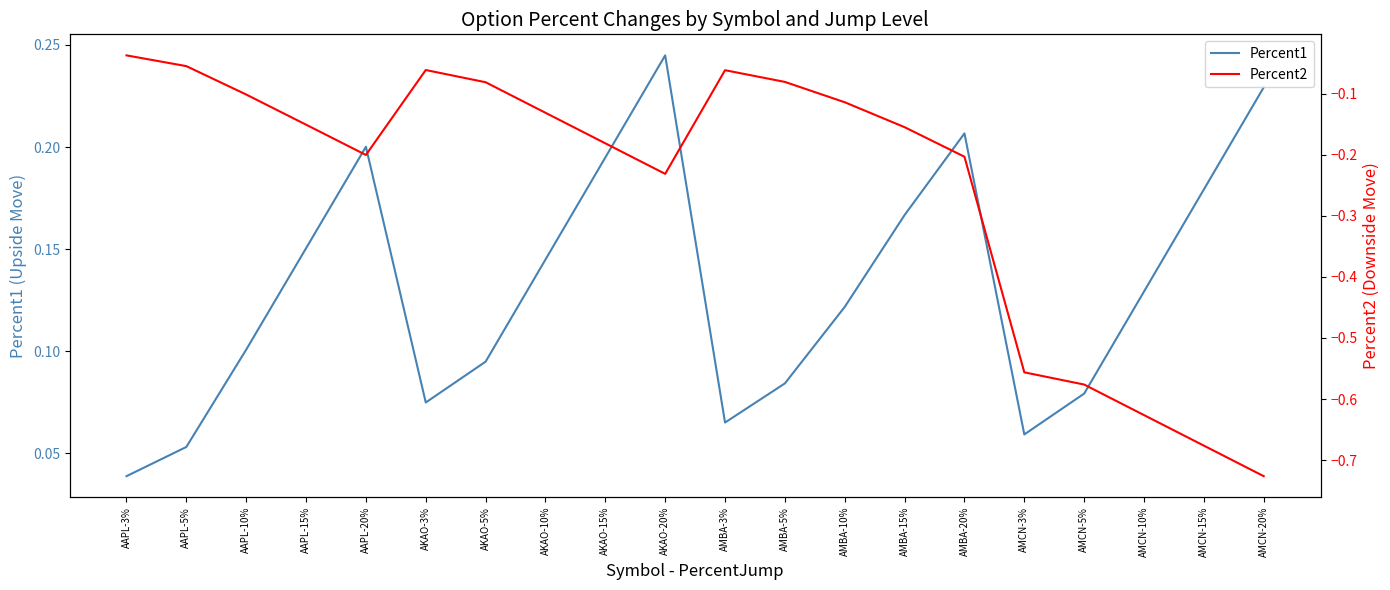

What is the difference between the Percent2 values at AKAO-10% and AMCN-15%?

0.5